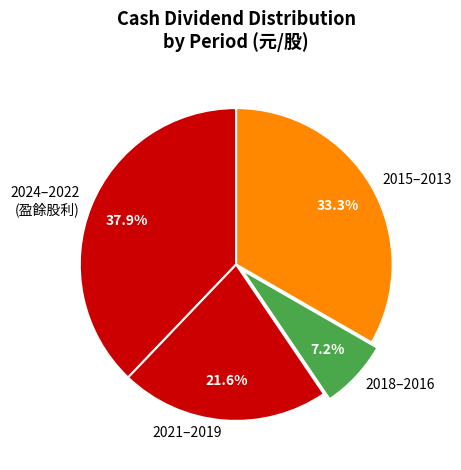

What percentage do 2015–2013 and 2024–2022 (盈餘股利) together represent?

71.2%